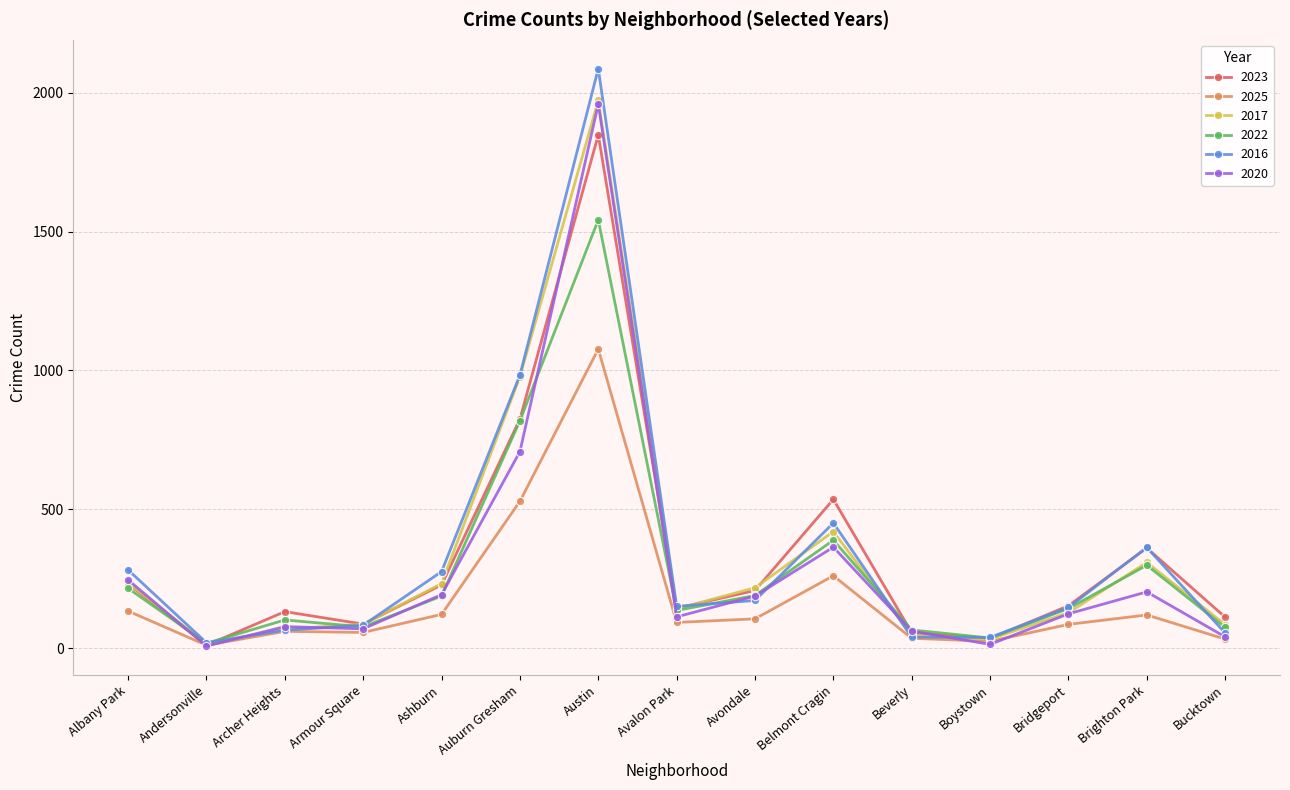

How many values in the 2023 series are below 153?

7